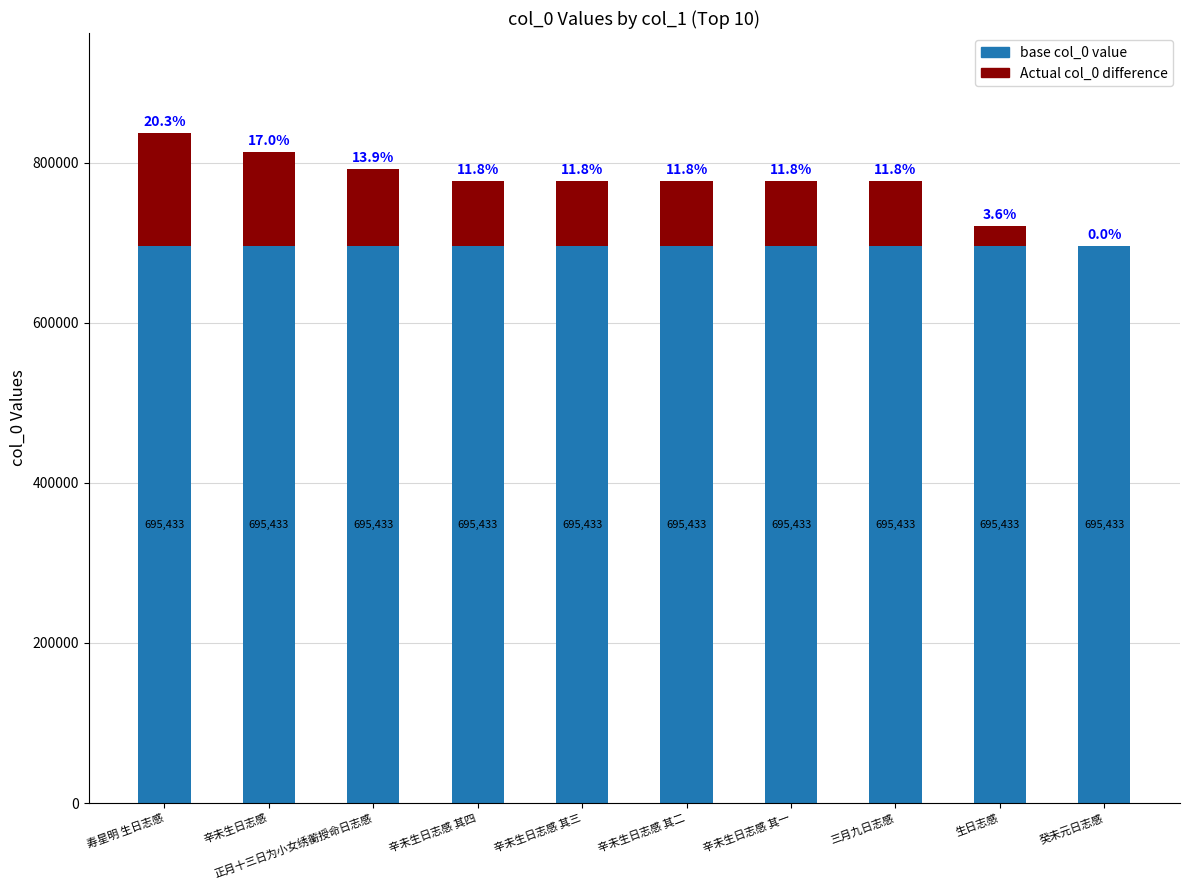

Does the chart contain stacked bars?

Yes